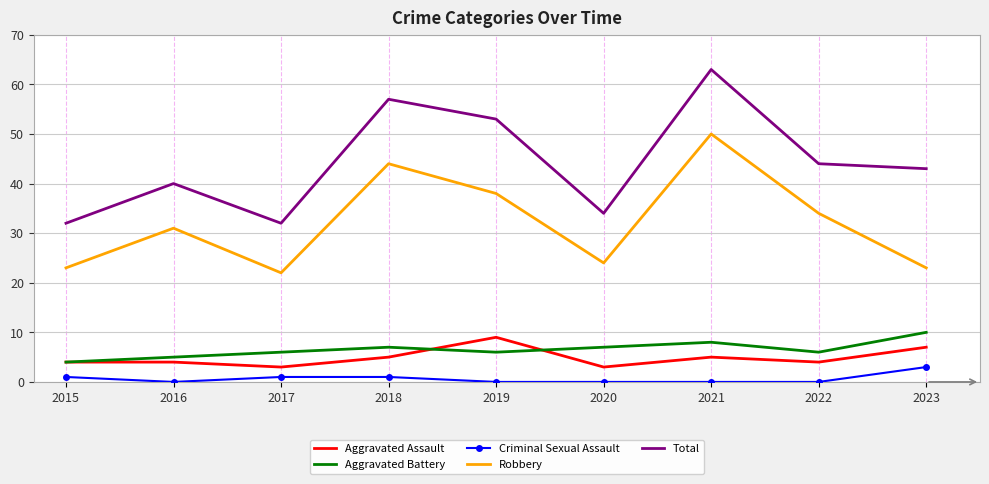

True or false: Robbery and Total cross at least once.

False